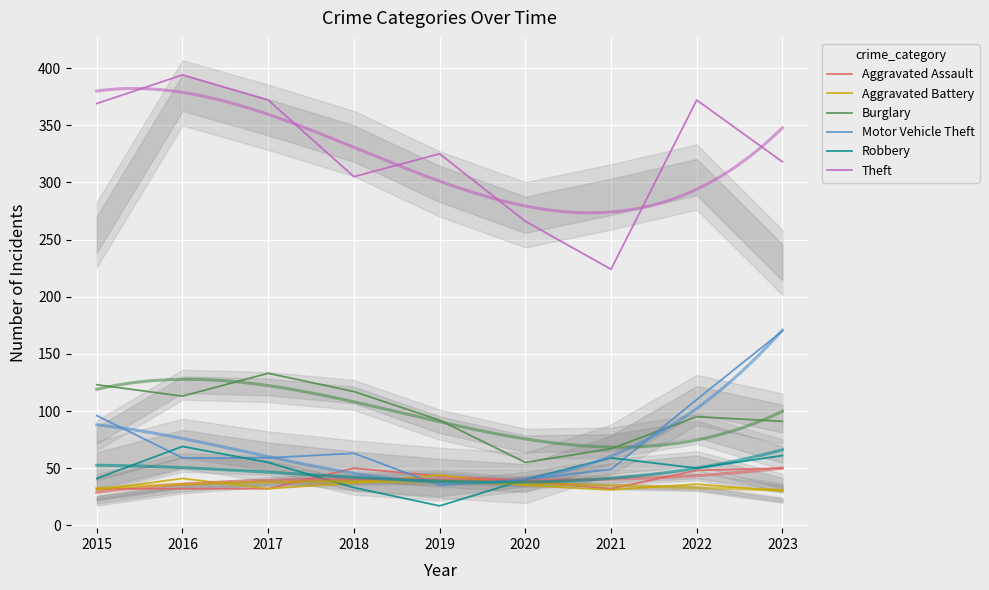

Is this an area chart (filled region under the line)?

No